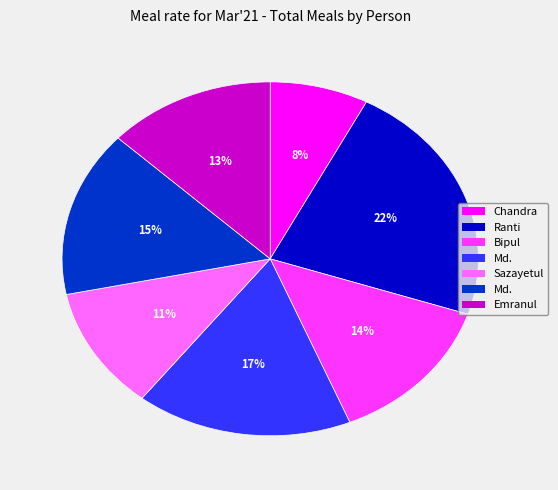

Does any single category account for the majority?

No